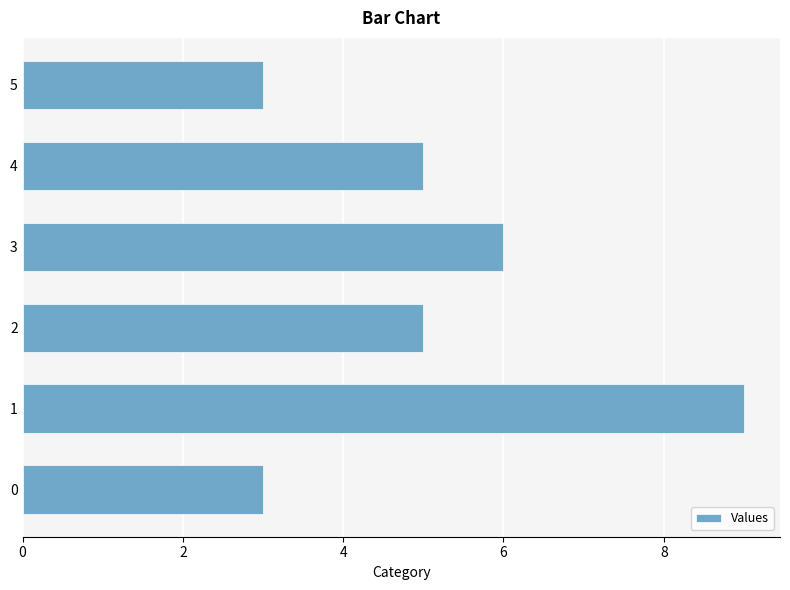

What is the change in value from 2 to 3?

+1